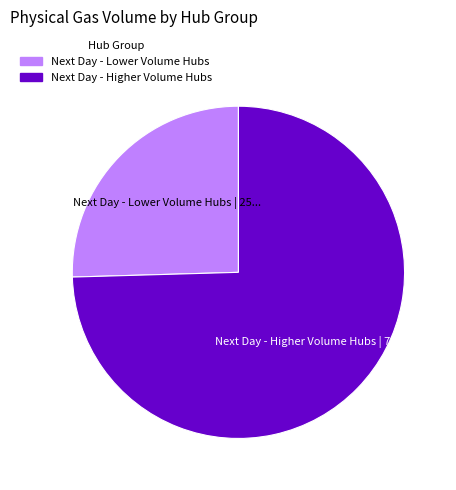

Is there a majority slice in this chart?

Yes